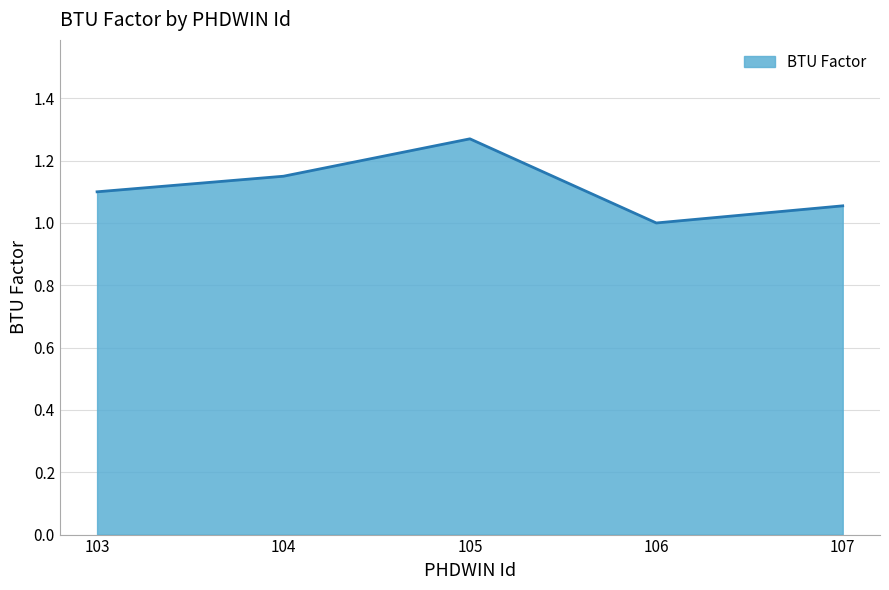

At which category does the chart reach its peak across all series?

105